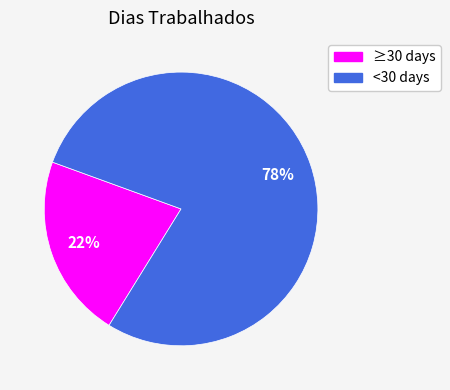

To the nearest percent, what is the average slice percentage?

50%